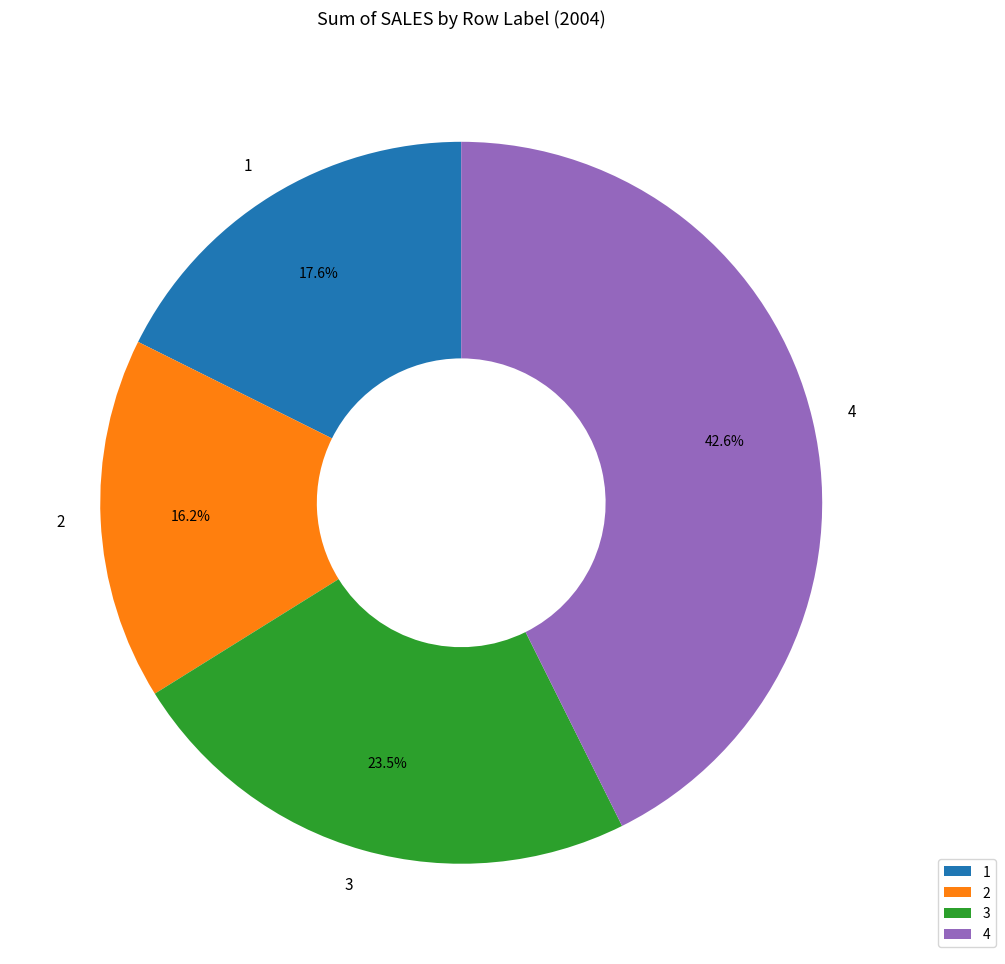

Is 2 the majority of the pie?

No